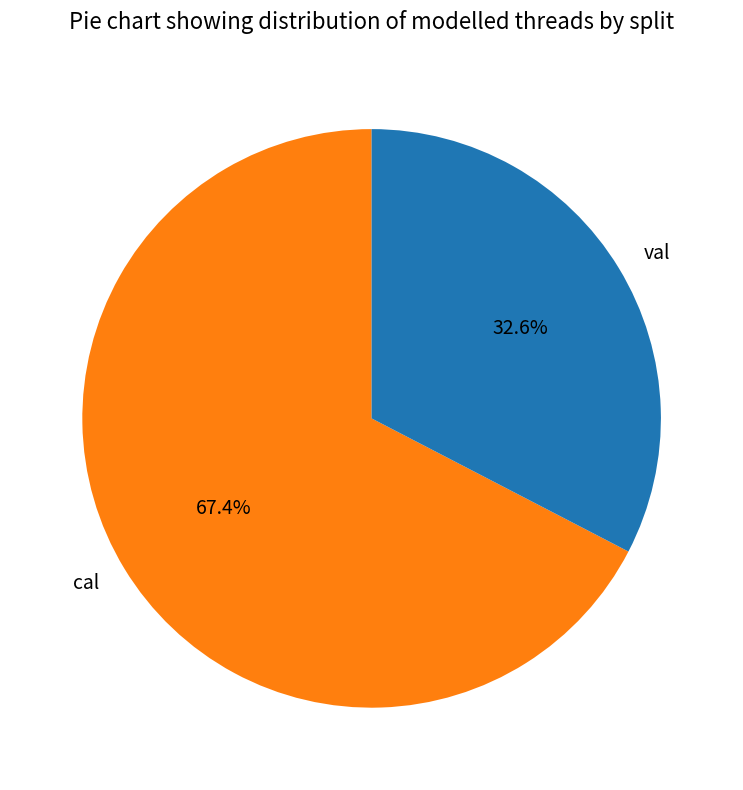

Rank the categories by value from highest to lowest.

cal, val